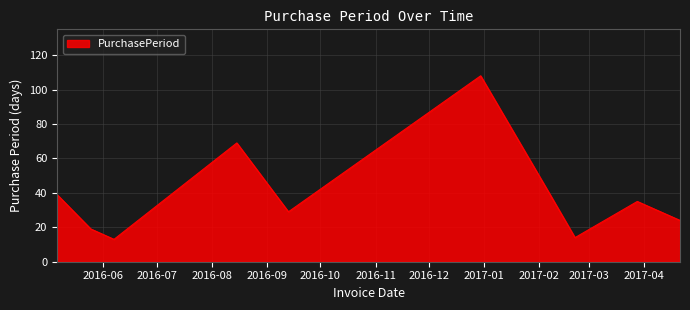

True or false: there are more than 0 points higher than both neighbors.

True